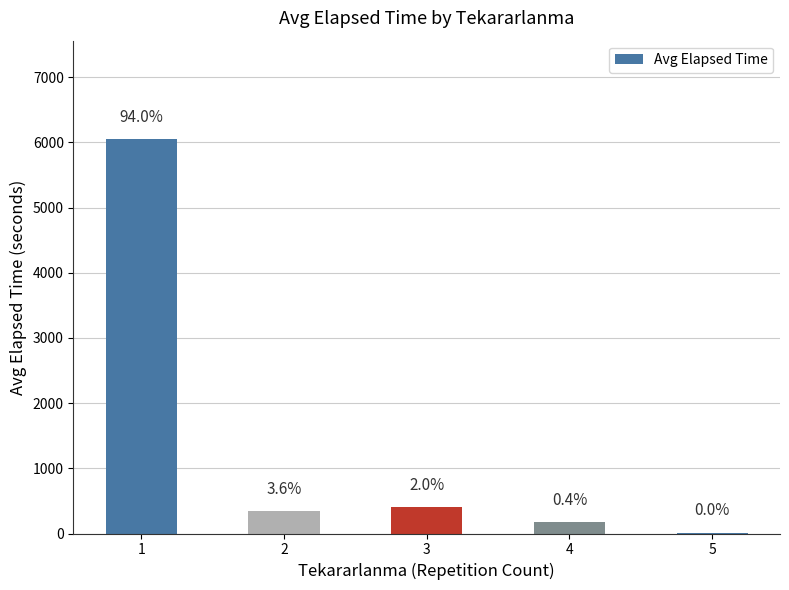

Read the value at 5.

15.0